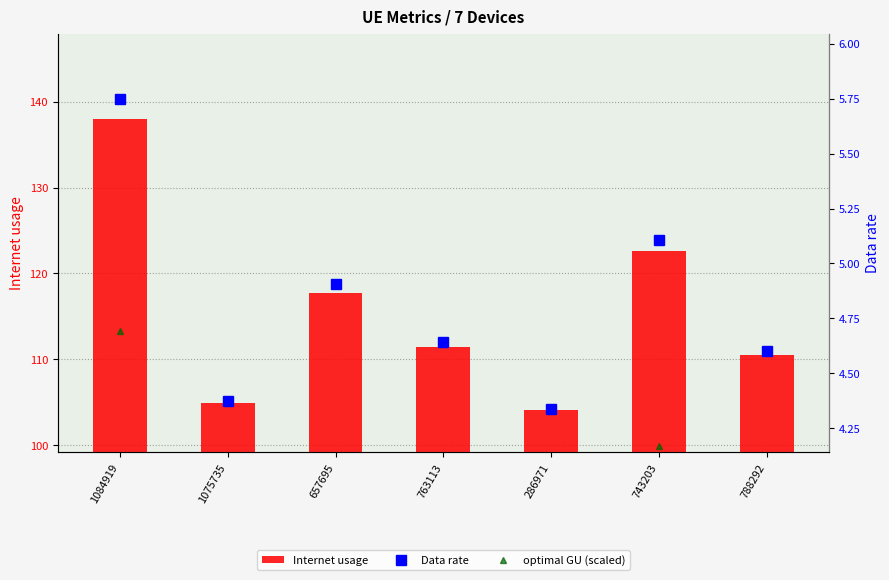

Rank the categories by Internet usage value from lowest to highest.

286971, 1075735, 788292, 763113, 657695, 743203, 1084919